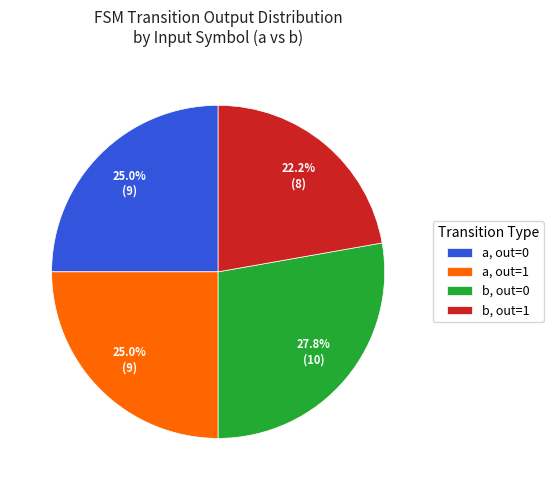

Count the number of slices in the pie.

4